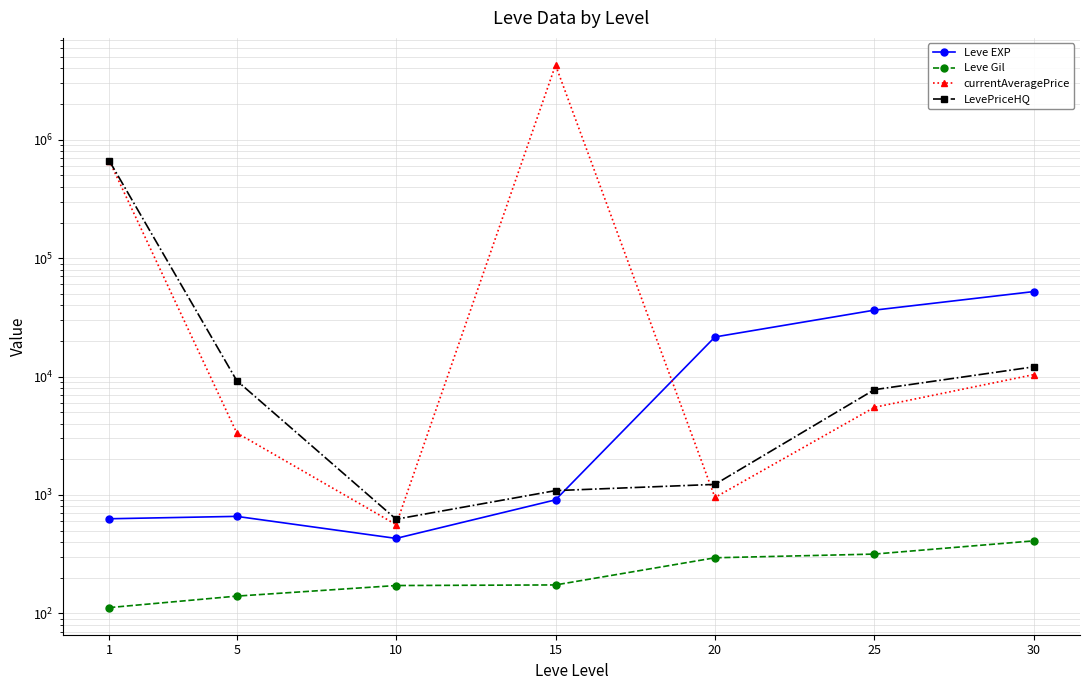

What is the difference between the highest and lowest values at 1?

667038.0